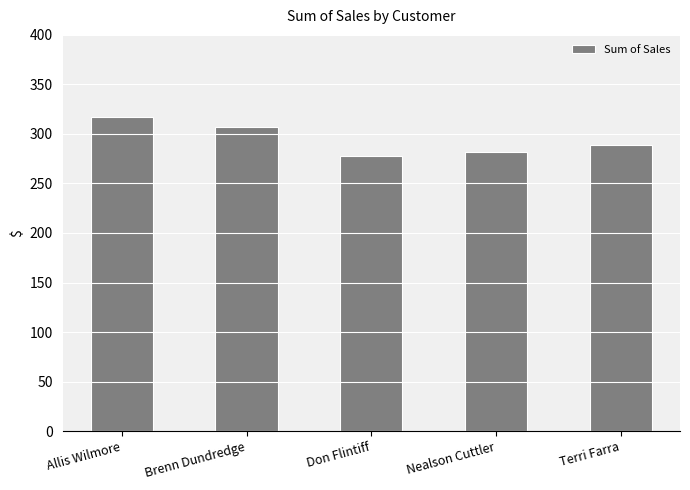

Reading left to right, what are all the values shown in this chart?

317.1	307.0	278.0	281.7	289.1